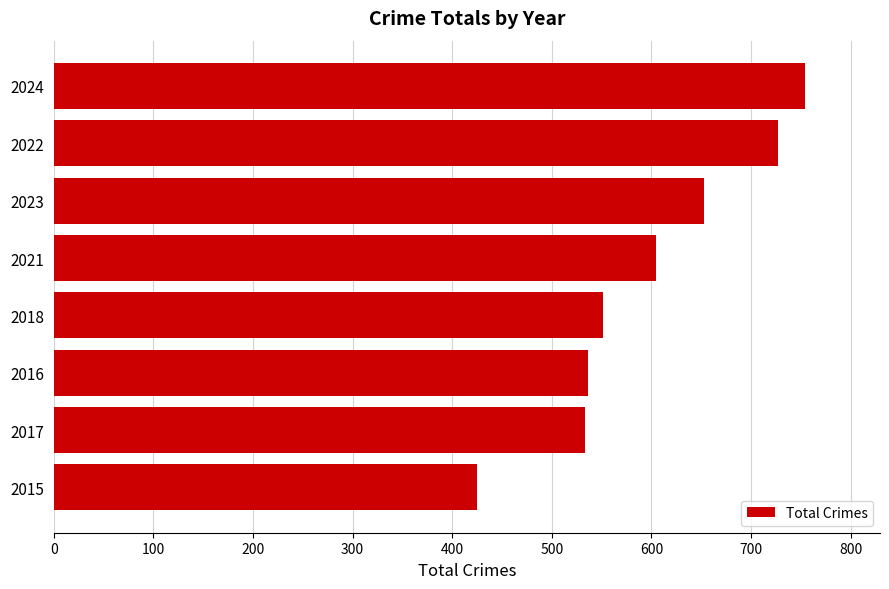

Count the number of categories in the chart.

8